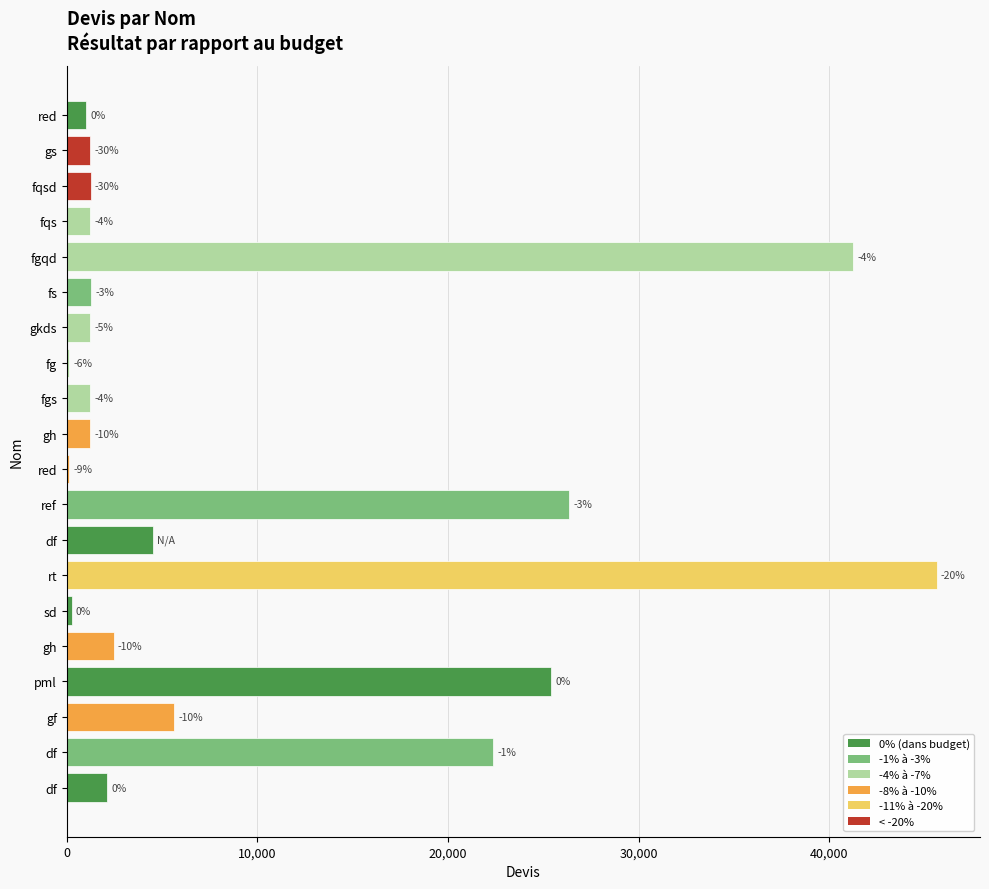

What is the difference between the maximum and minimum values?

45506